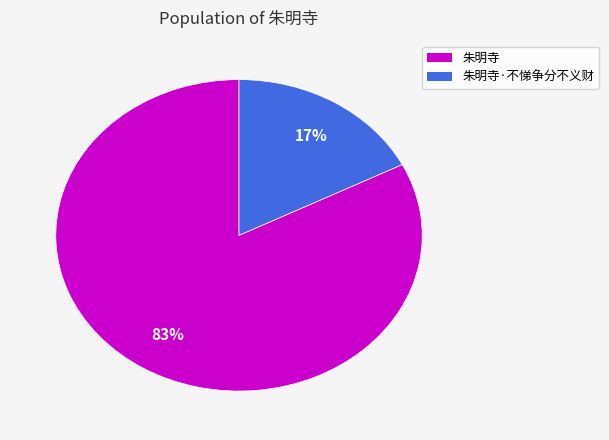

Which slice is the smallest?

朱明寺·不悌争分不义财